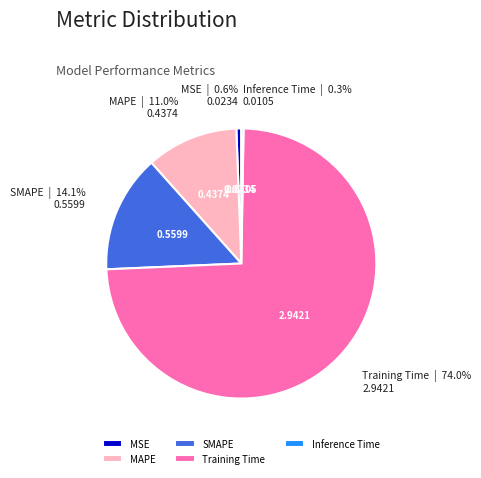

To the nearest percent, what is the average slice percentage?

20%